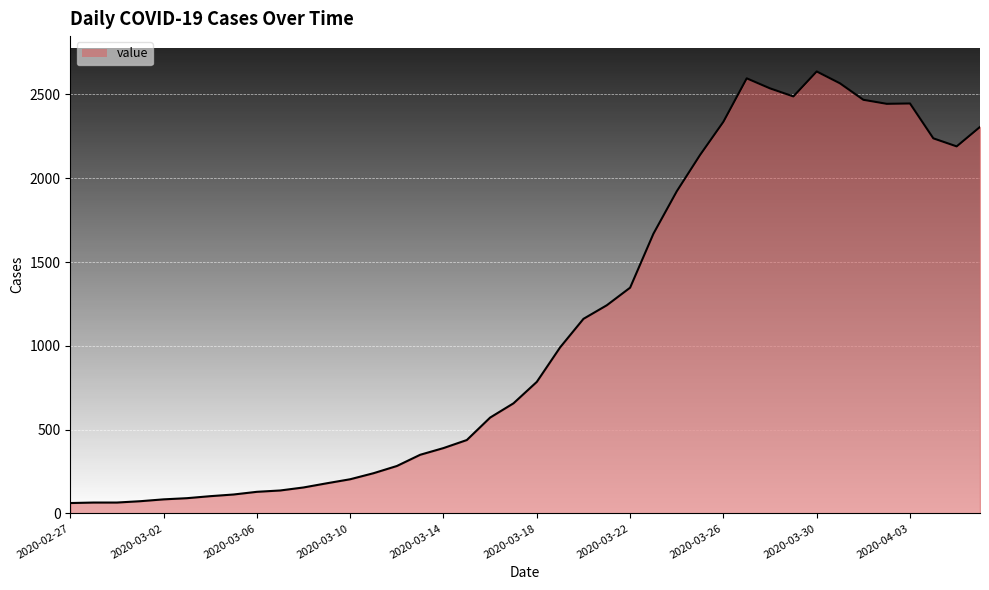

What is the greatest value displayed?

2637